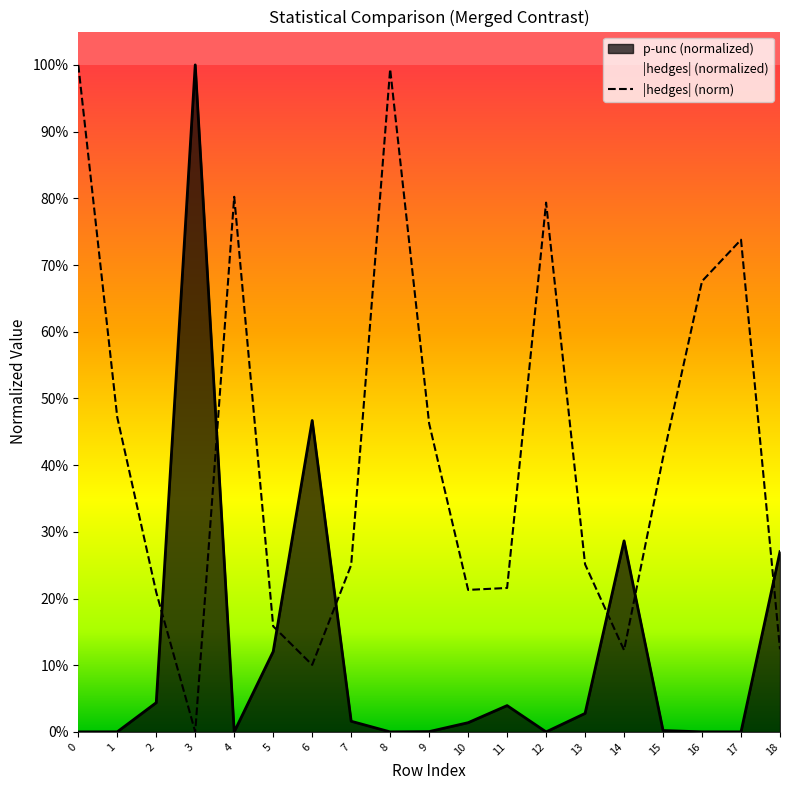

List the labels in order of value, largest first.

0, 8, 4, 12, 17, 16, 1, 9, 15, 13, 7, 11, 10, 2, 5, 18, 14, 6, 3